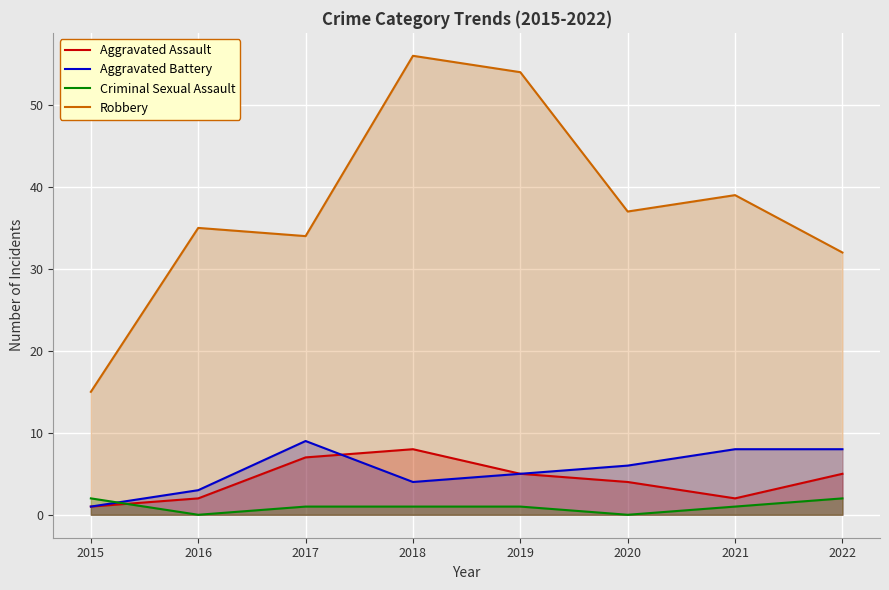

True or false: Criminal Sexual Assault and Aggravated Assault intersect in this chart.

True